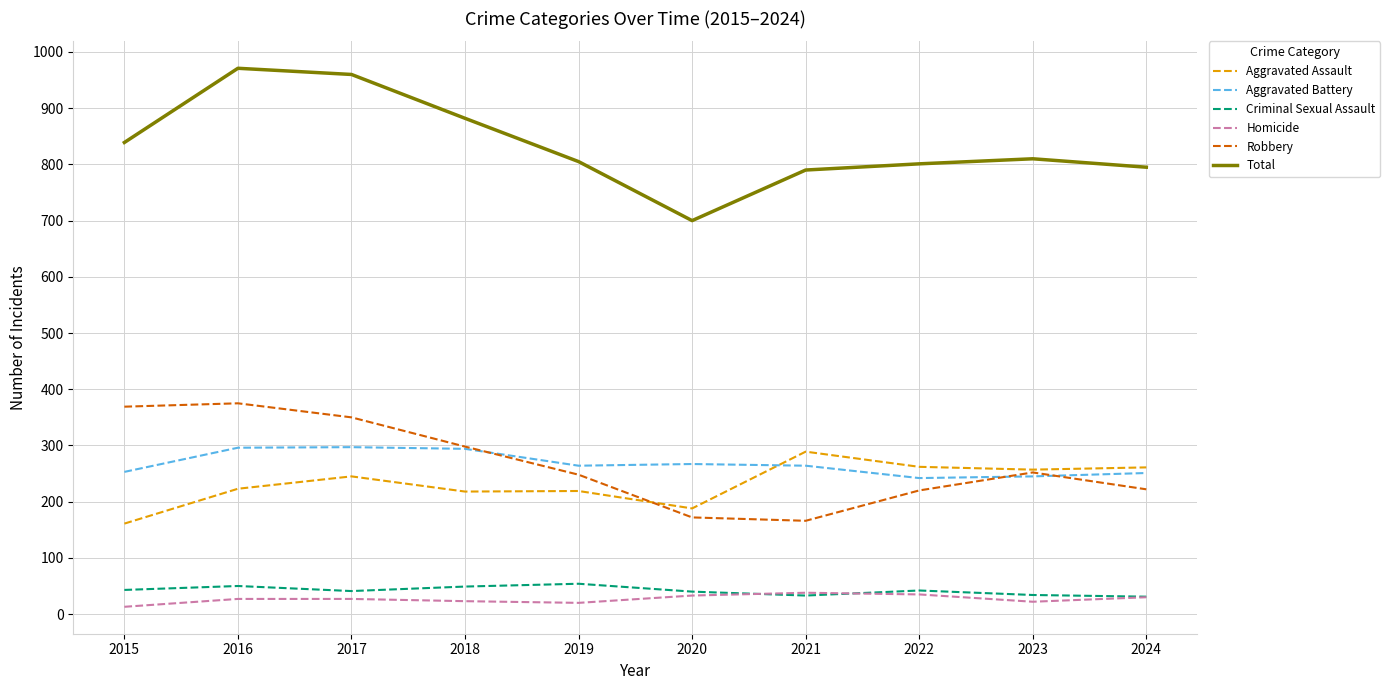

What is the spread (max minus min) of values at 2022?

766